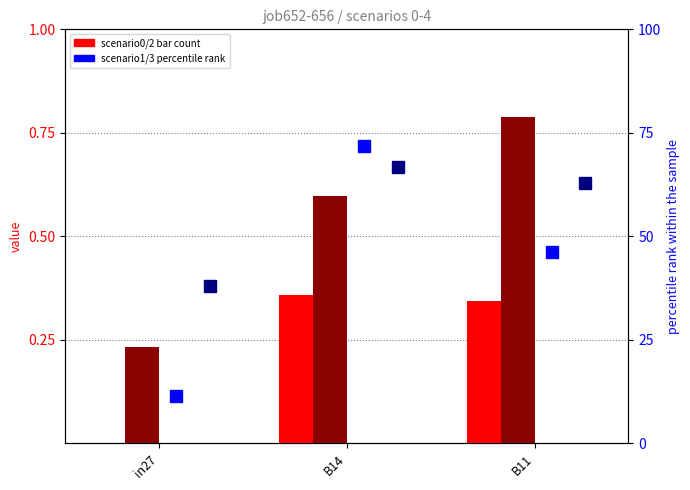

What is the value of the job653_scenario1_1356 bar at the 1st from the left?

11.4